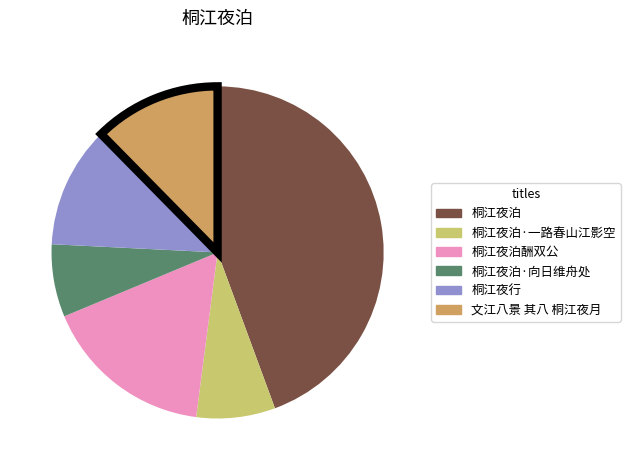

How many slices are in this pie chart?

6